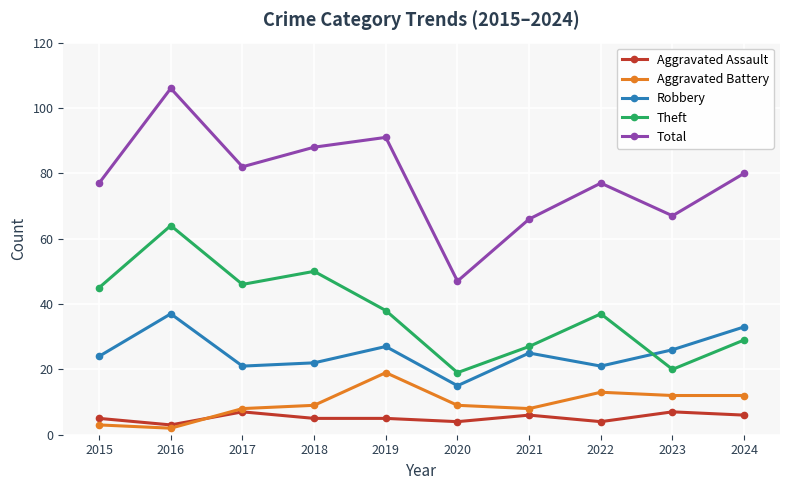

Which series changed the most between 2019 and 2020?

Total